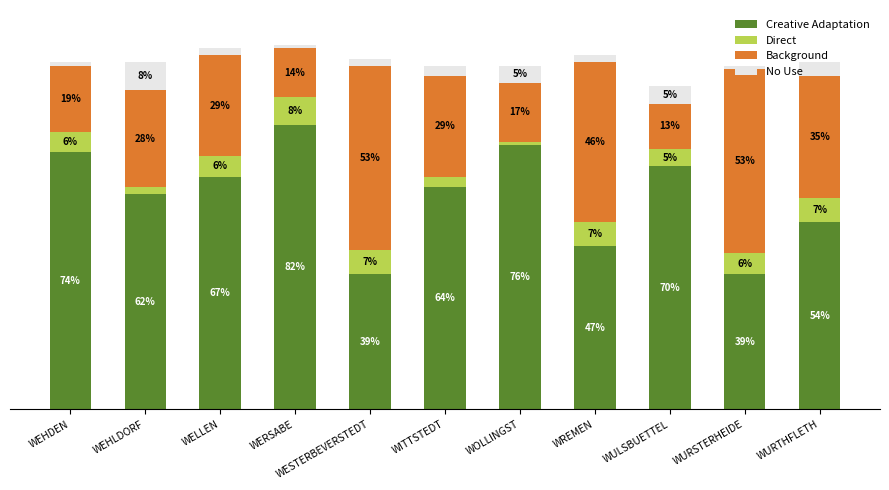

What are all the series names shown in the legend?

Creative Adaptation, Direct, Background, No Use